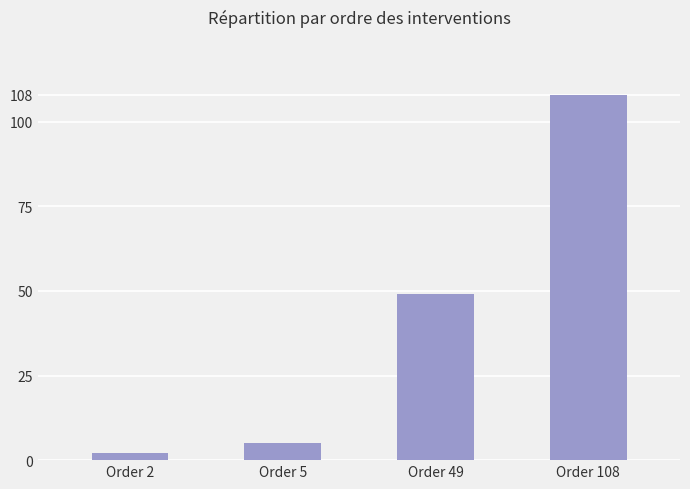

List the labels in order of value, largest first.

Order 108, Order 49, Order 5, Order 2